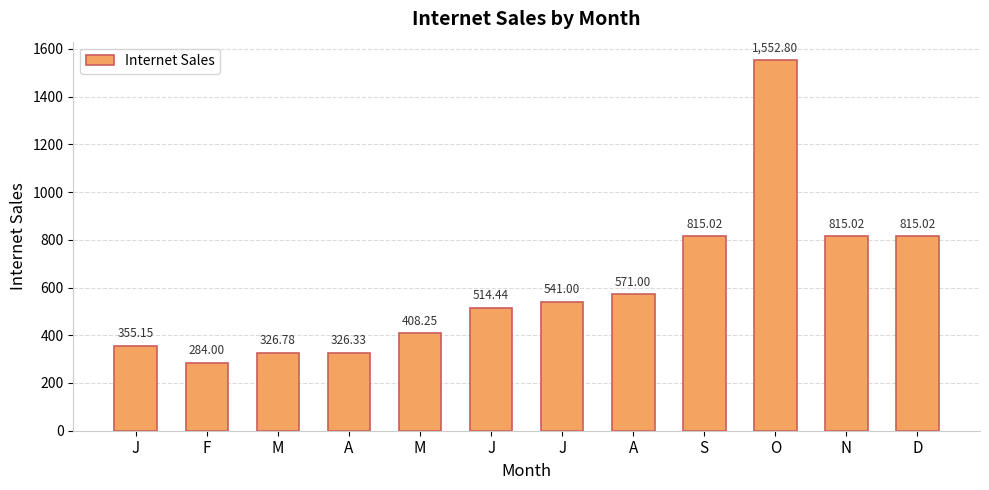

Does the chart contain stacked bars?

No